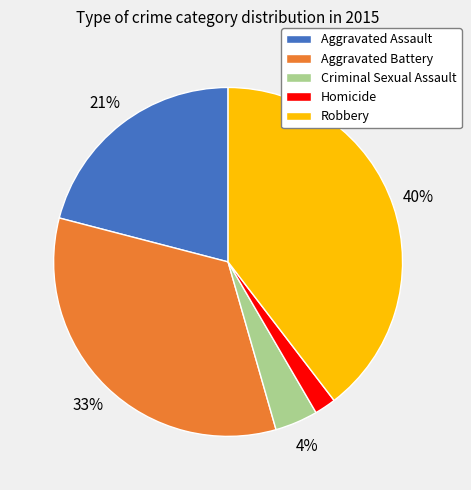

To the nearest percent, what is the difference between the Robbery and Homicide slice percentages?

38%